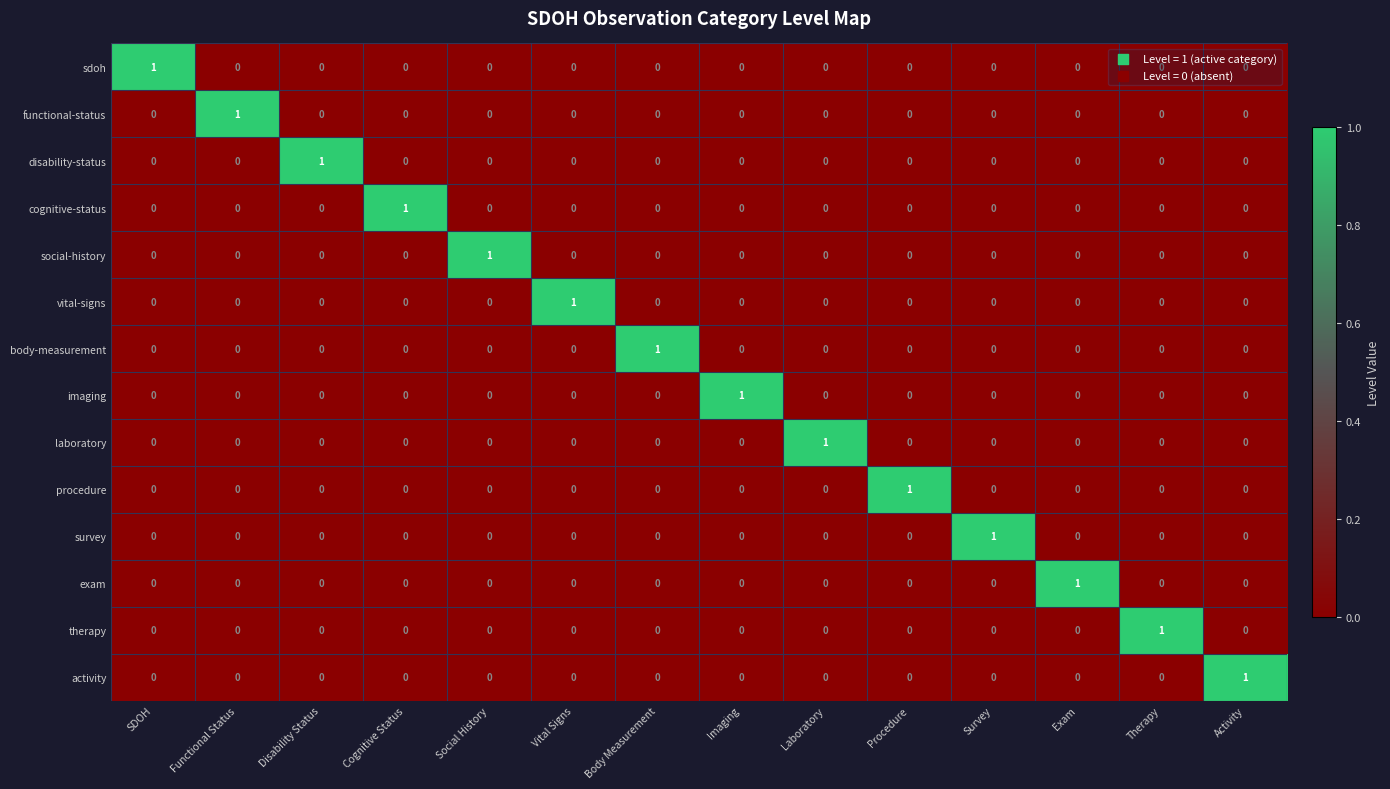

At how many categories does at least one series exceed 0?

14